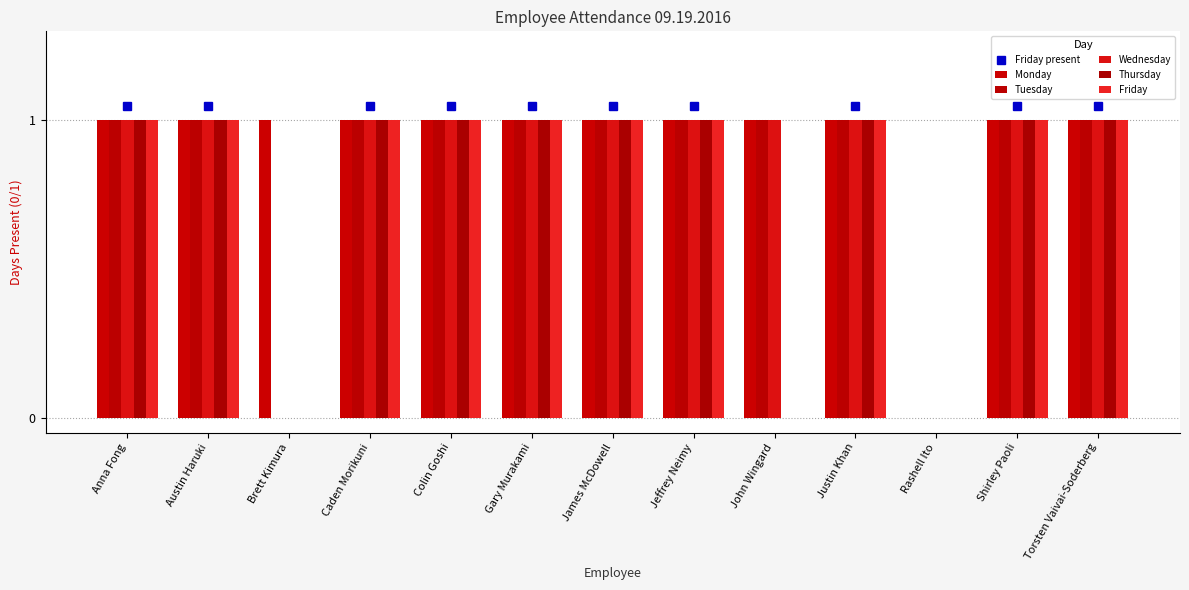

The value of Thursday at Torsten Vaivai-Soderberg is 1. True or false?

True